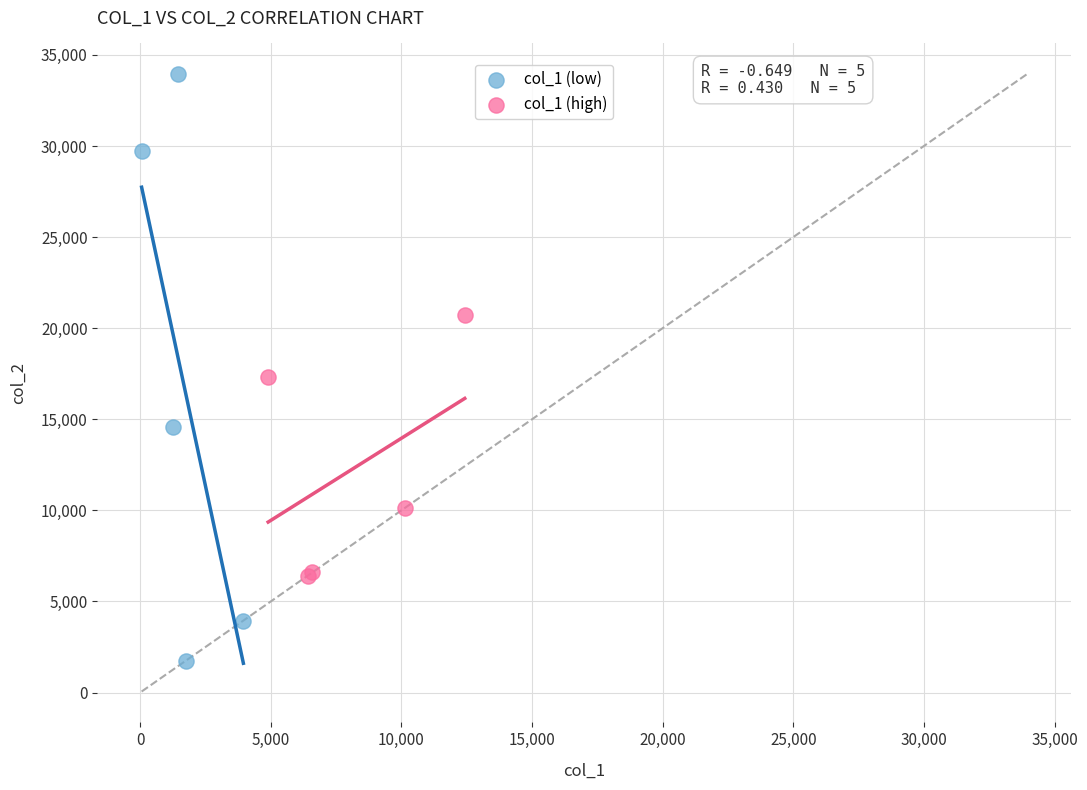

Which series has the largest Y range (max minus min)?

col_1 (low)